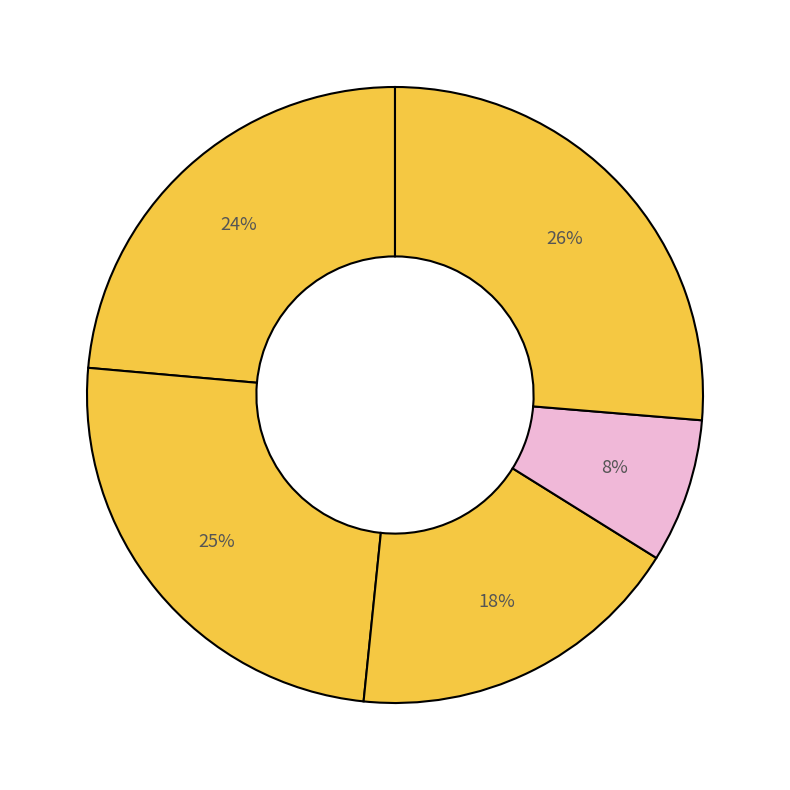

Count the number of slices in the pie.

5